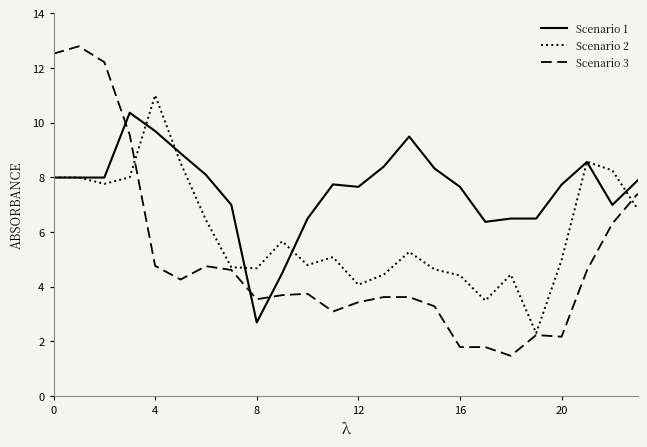

How many distinct data groups are displayed?

3